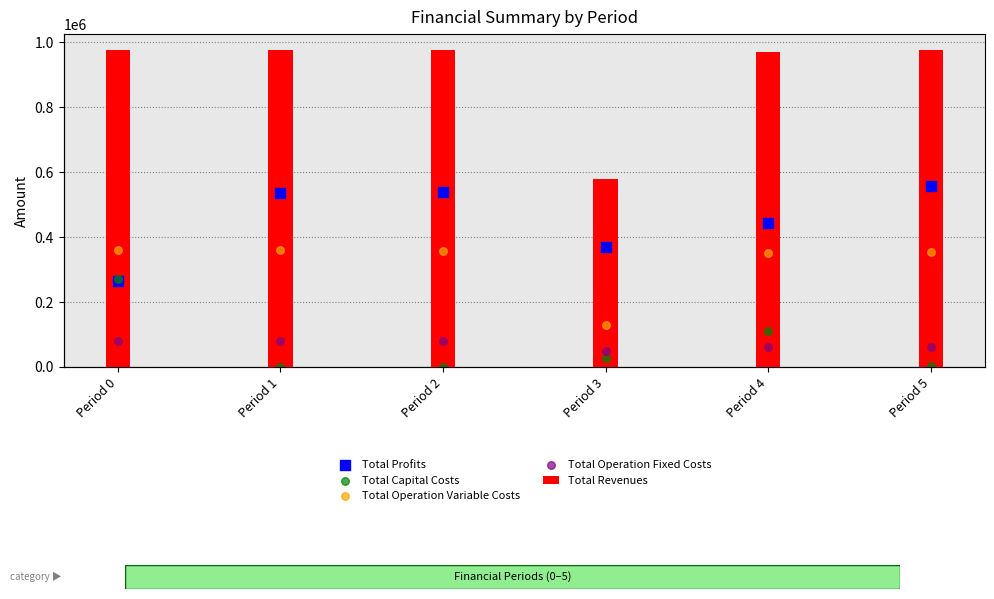

Which series contains the lowest Y value?

Total Capital Costs